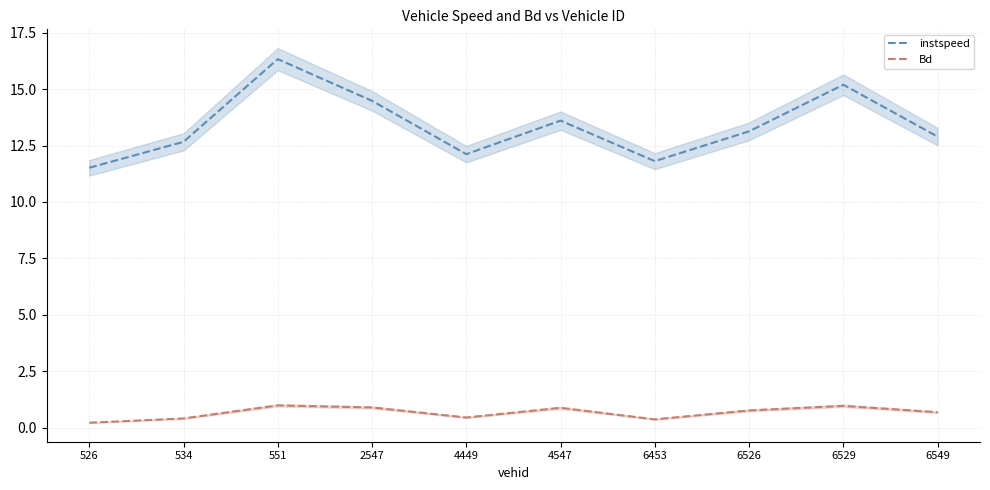

True or false: instspeed and Bd cross at least once.

False